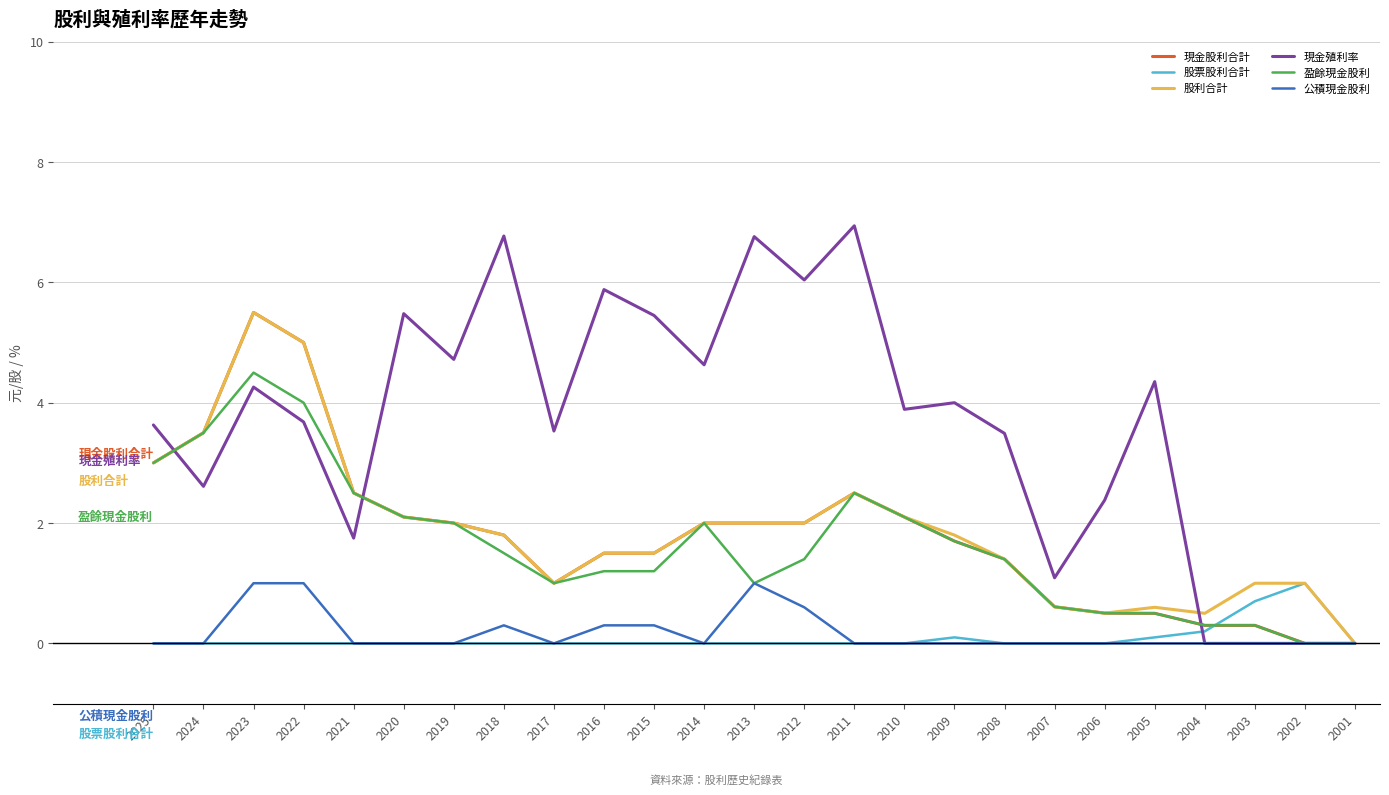

At which category is the sum across all series the highest?

2023